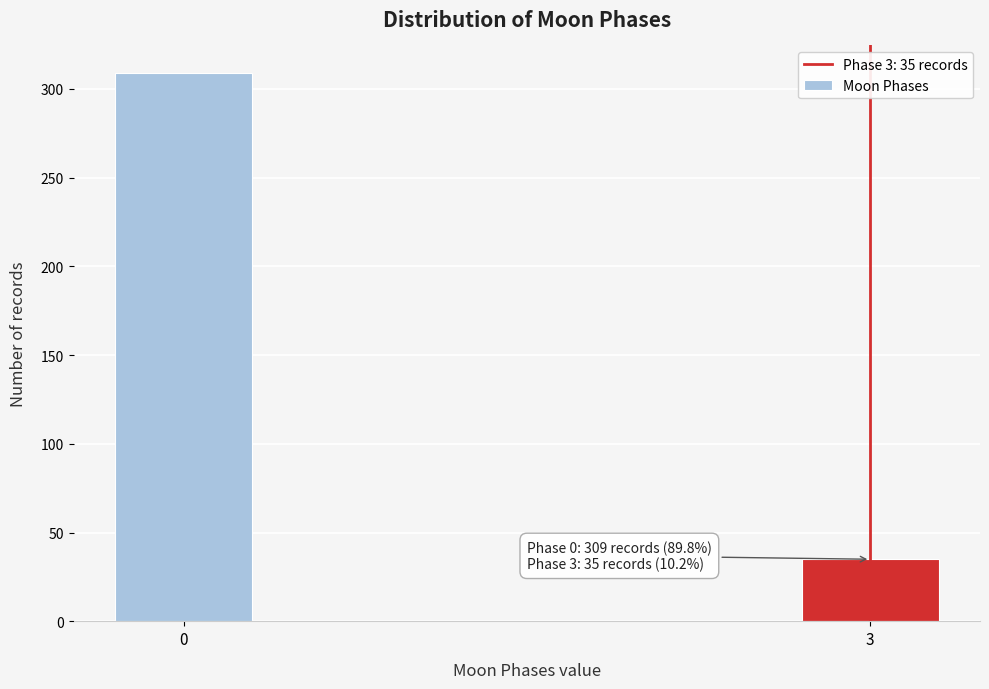

Reading left to right, what are all the values shown in this chart?

309	35